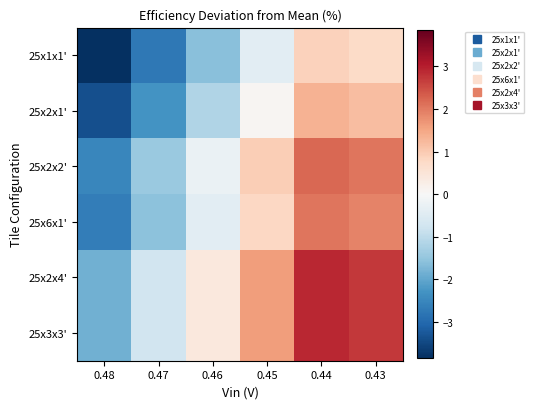

List the series in order of their peak value, lowest first.

25x1x1', 25x2x1', 25x6x1', 25x2x2', 25x2x4', 25x3x3'